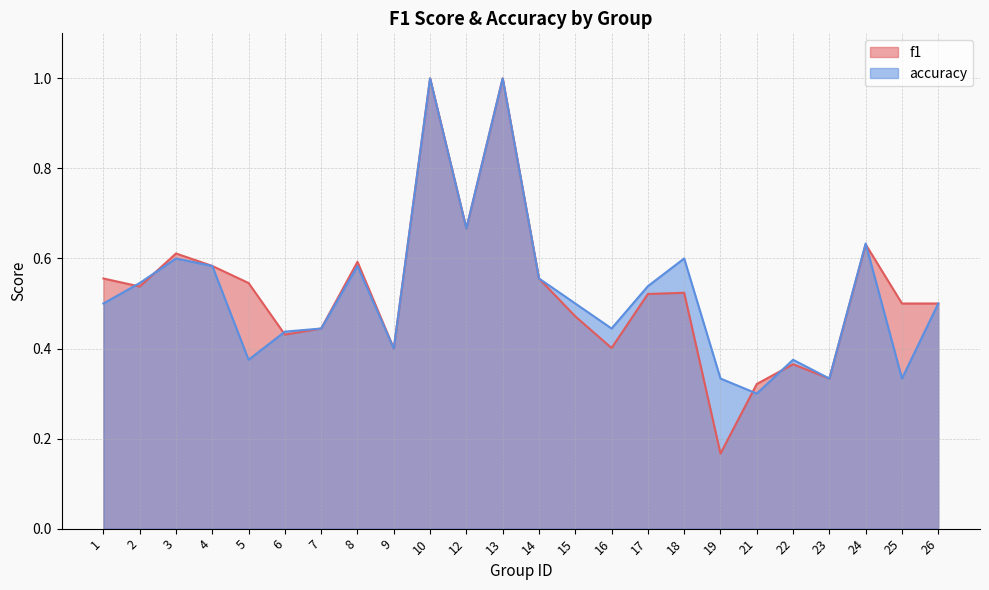

How many f1 values are between 0 and 1?

24